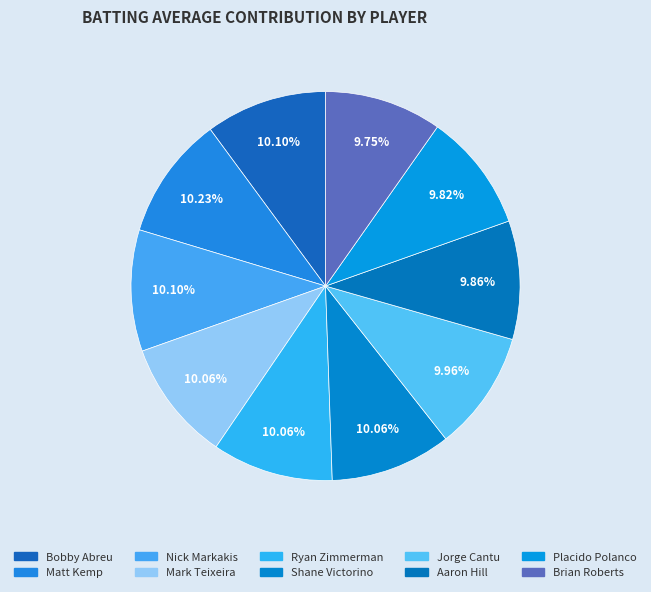

How many slices are in this pie chart?

10